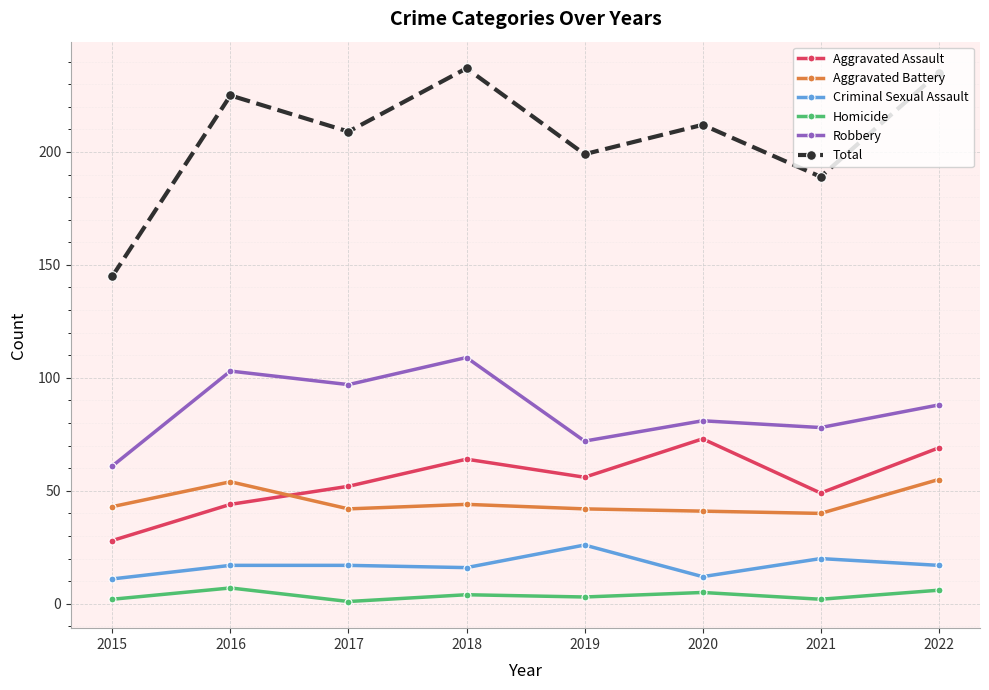

What is the value of the Aggravated Assault point at the 8th from the left?

69